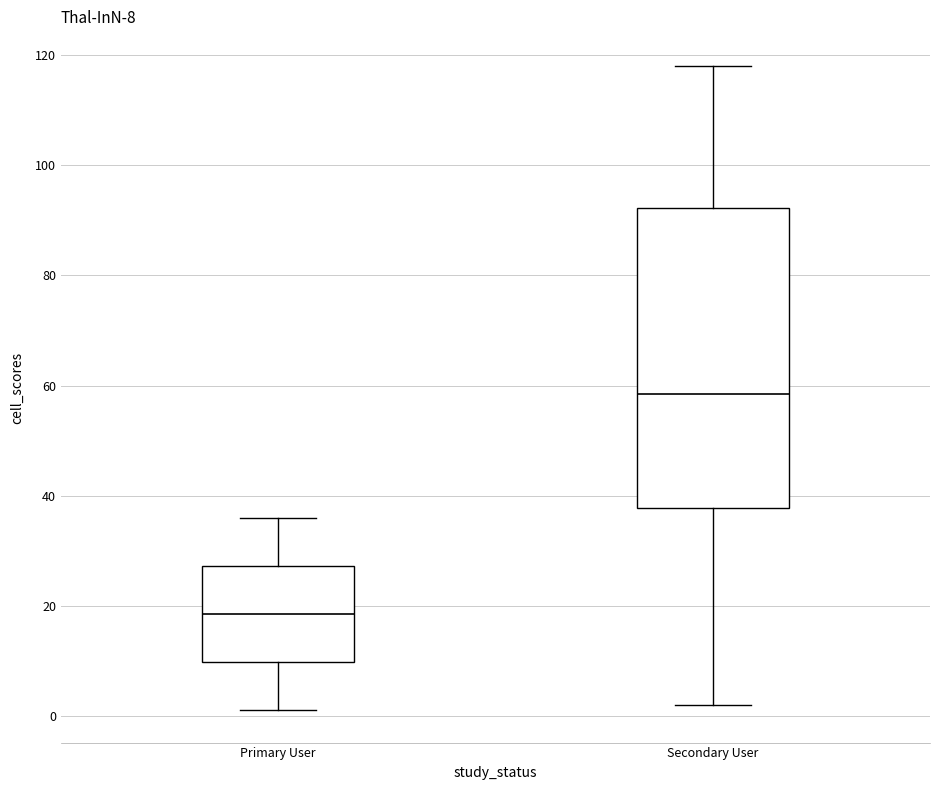

Which box has the highest median line?

Secondary User